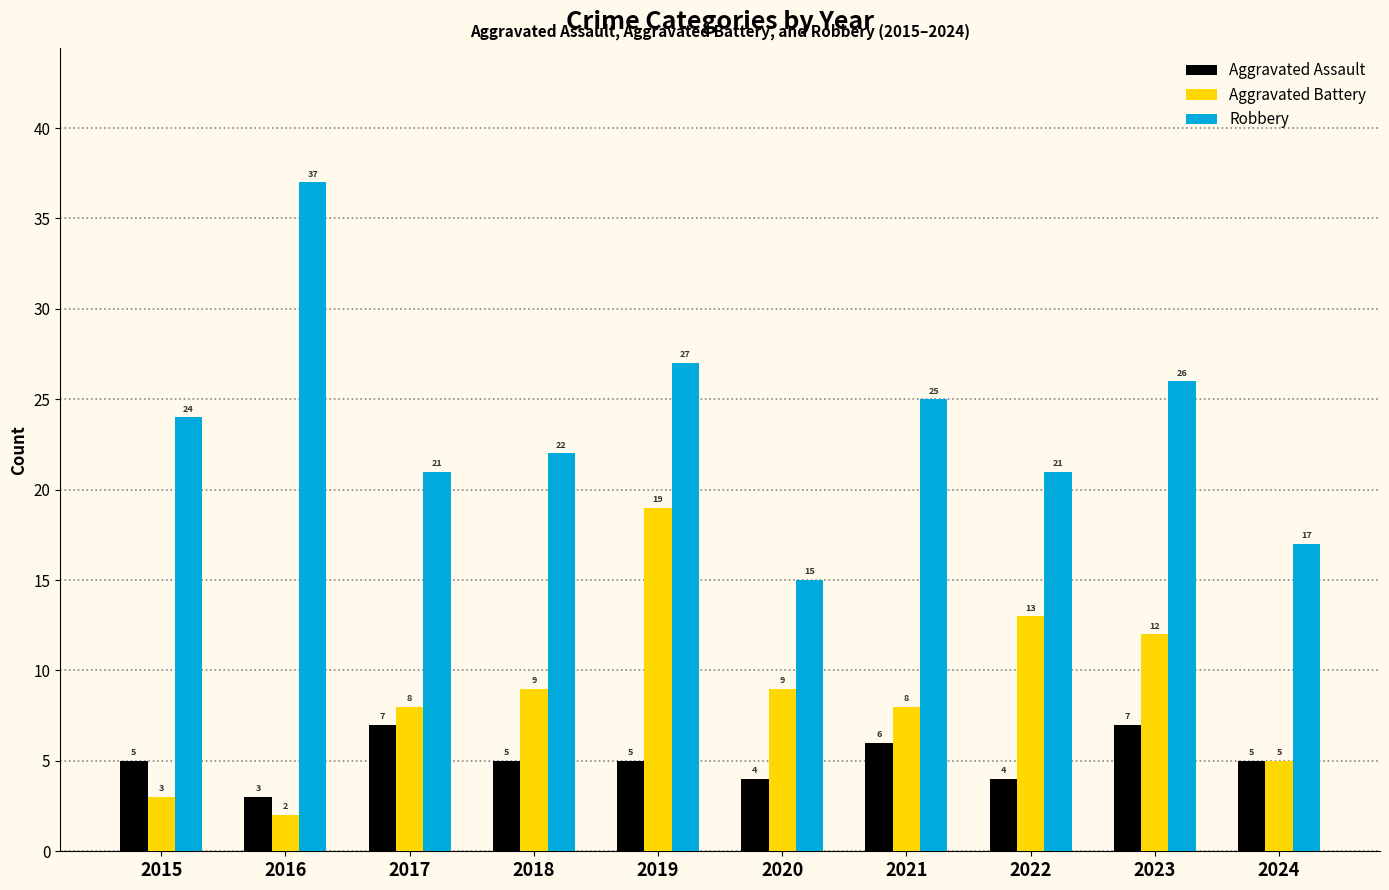

What is the minimum value for Aggravated Battery?

2